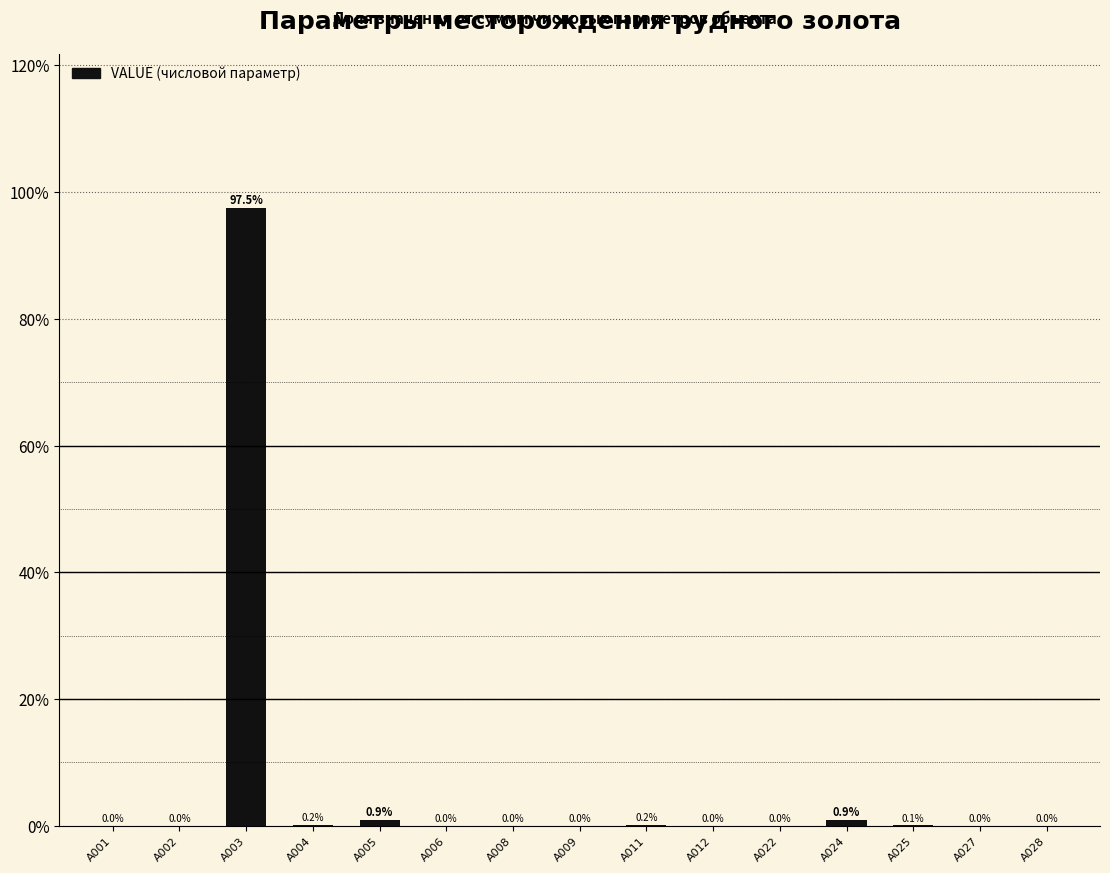

Count the number of data series in this chart.

1